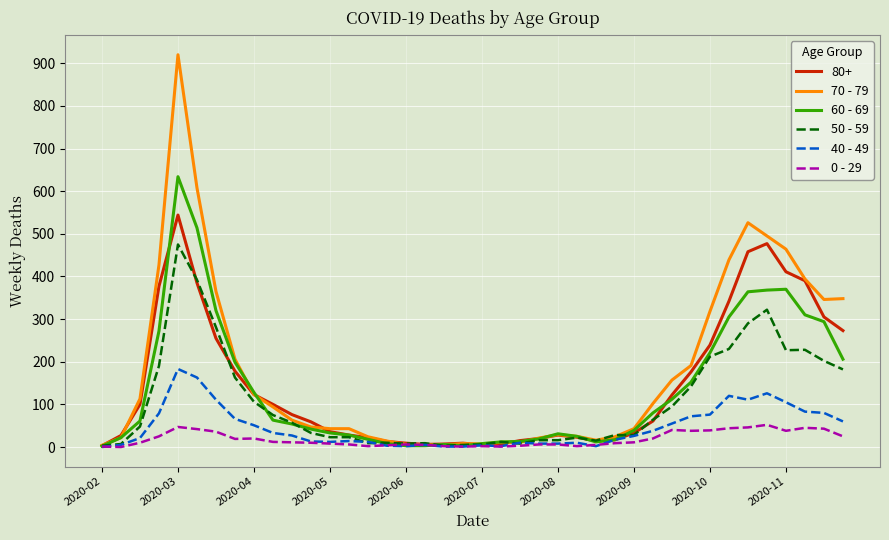

List the series in order of their peak value, highest first.

70 - 79, 60 - 69, 80+, 50 - 59, 40 - 49, 0 - 29